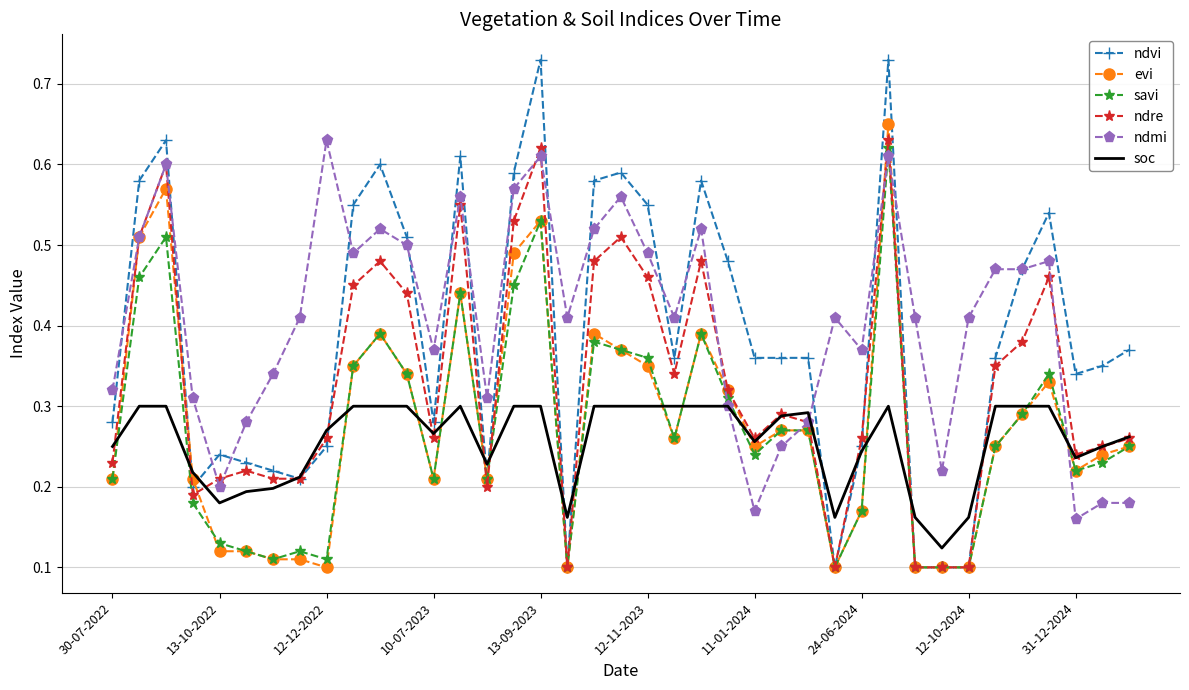

Which series has the largest range (max minus min)?

ndvi